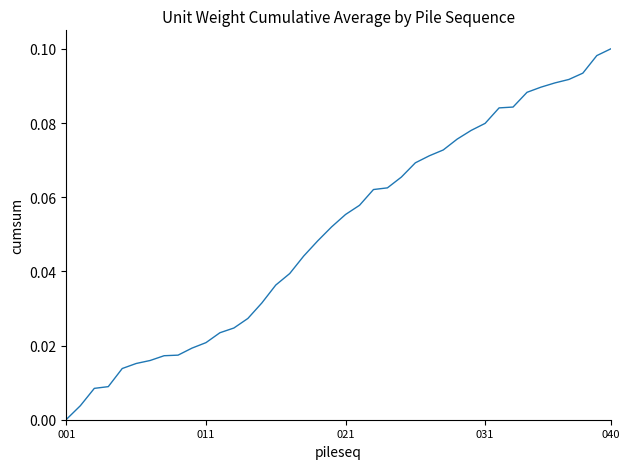

Does the chart have visible grid lines?

No